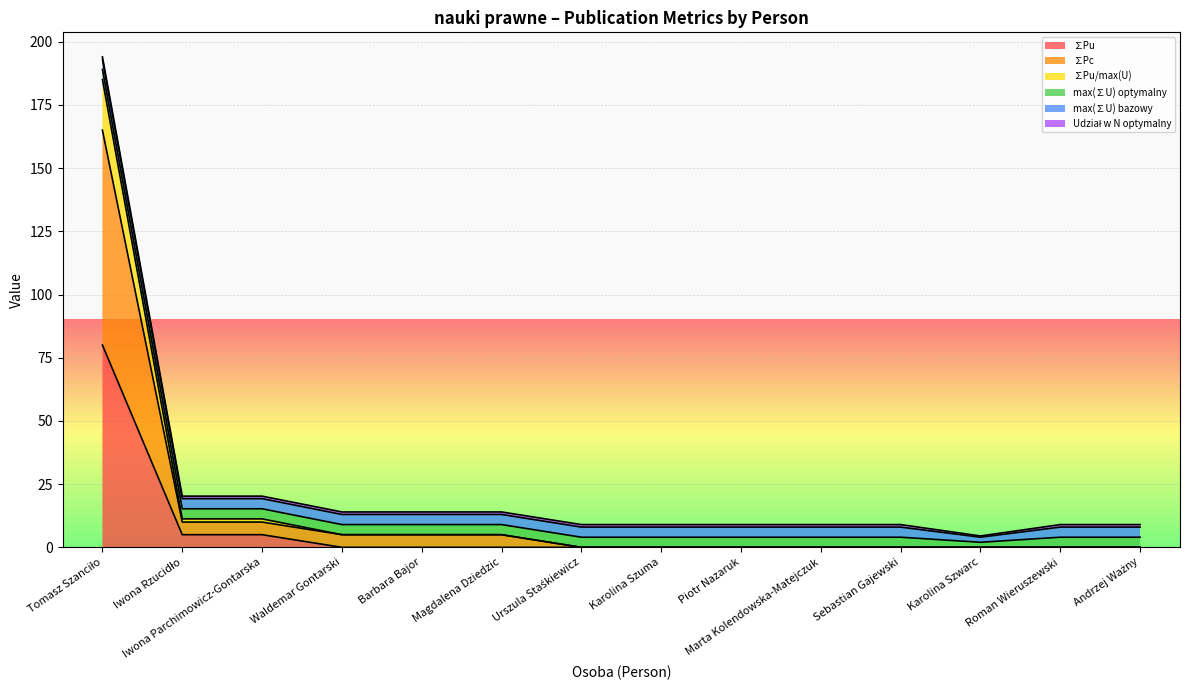

True or false: ∑Pu and ∑Pu/max(U) cross at least once.

False